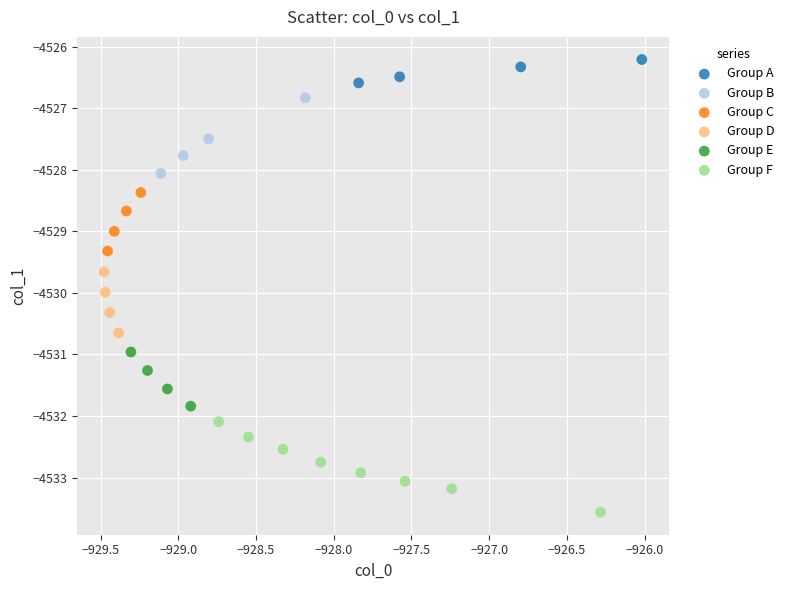

Which series reaches the minimum Y coordinate?

Group F